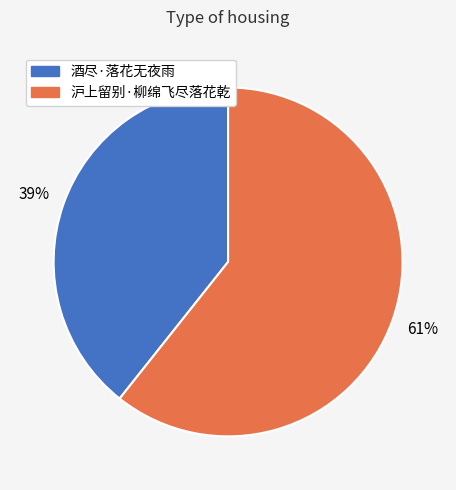

To the nearest percent, what is the combined percentage of 沪上留别·柳绵飞尽落花乾 and 酒尽·落花无夜雨?

100%